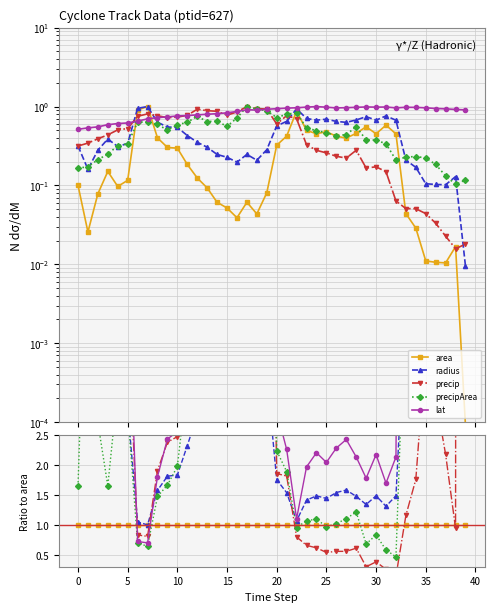

What are all the series names shown in the legend?

area, radius, precip, precipArea, lat